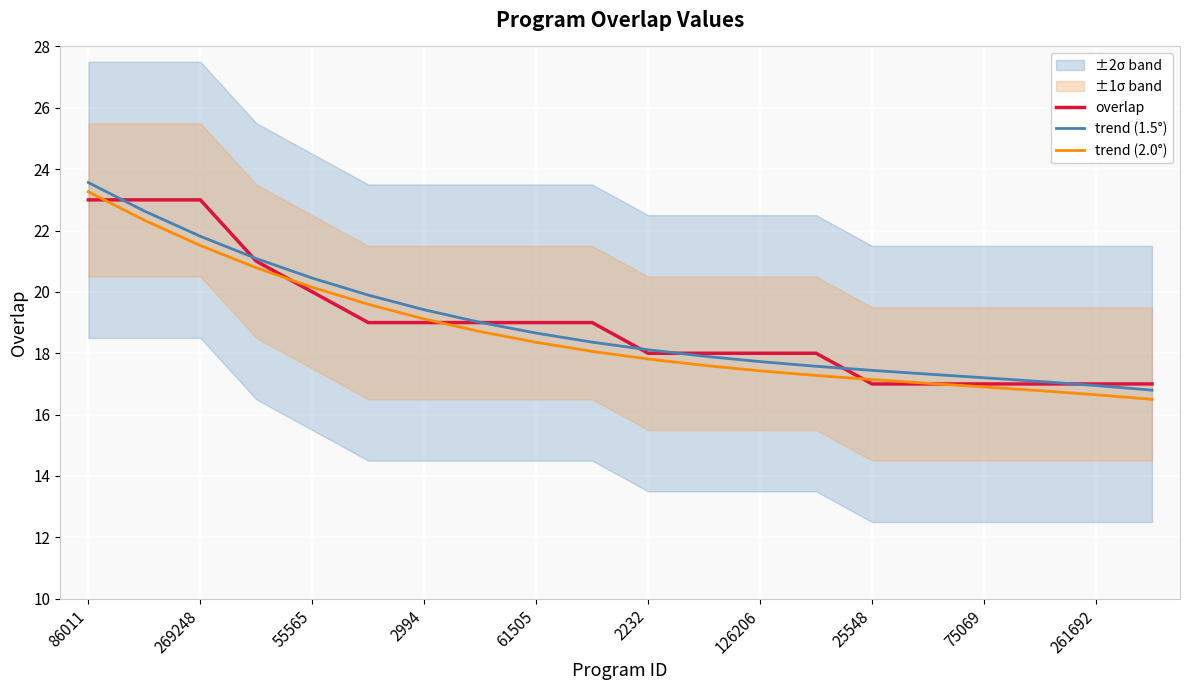

Where does the overlap series first go above 19?

86011